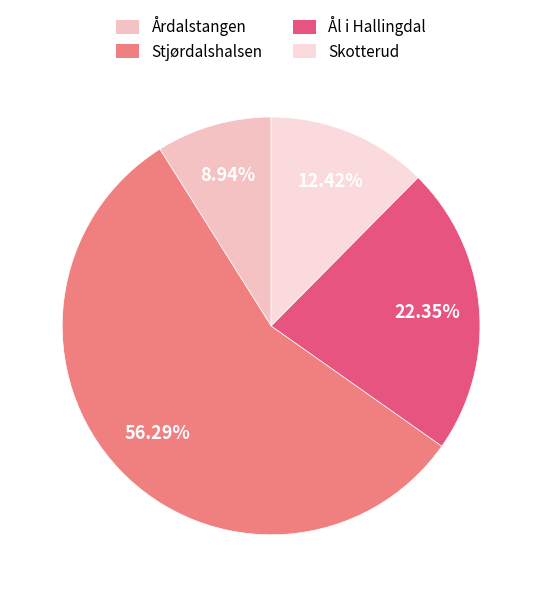

What is the smallest slice in the pie chart?

Årdalstangen